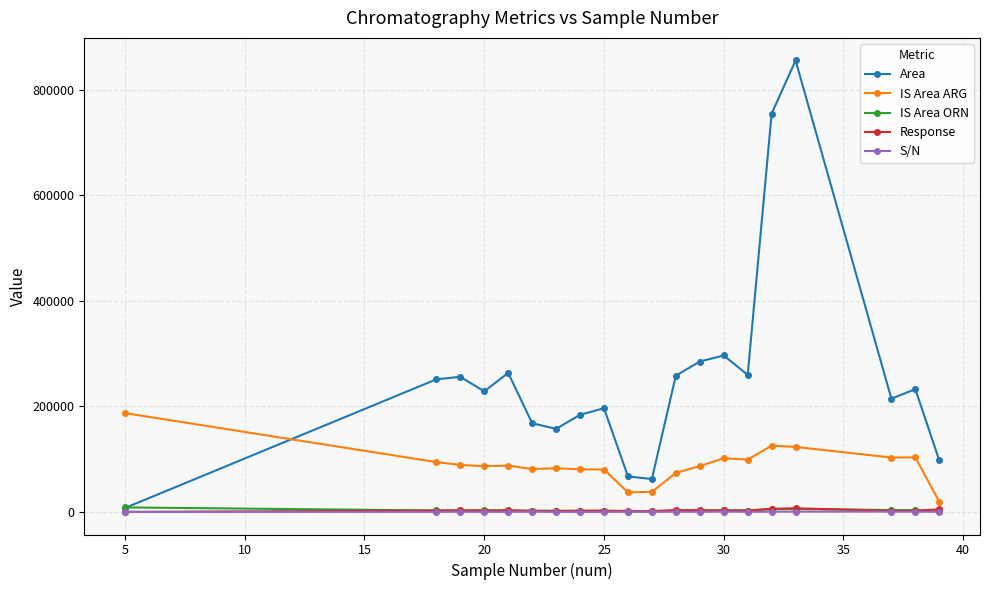

Which series has the largest total across all categories?

Area